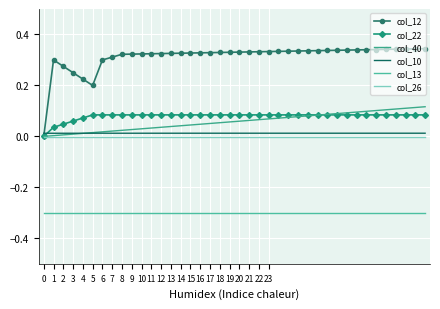

True or false: col_12 and col_13 cross at least once.

False